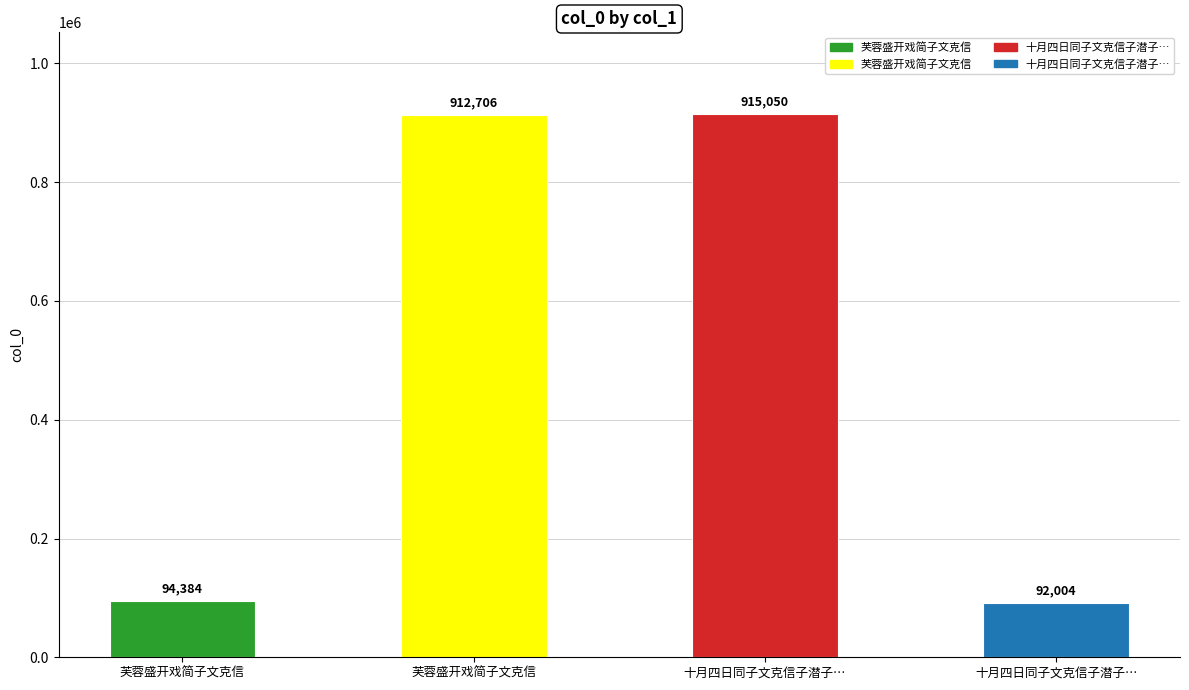

Is it true that the value at 芙蓉盛开戏简子文克信 is 94384?

True